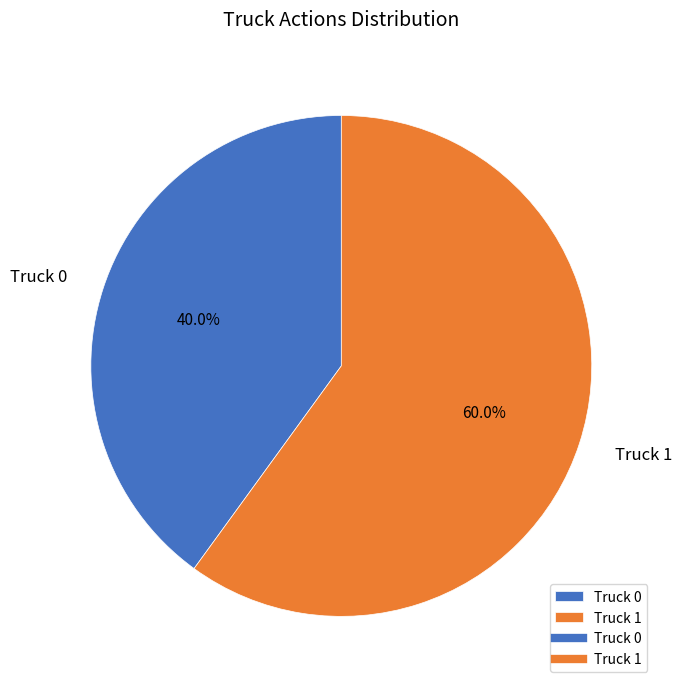

What is the smallest slice in the pie chart?

Truck 0